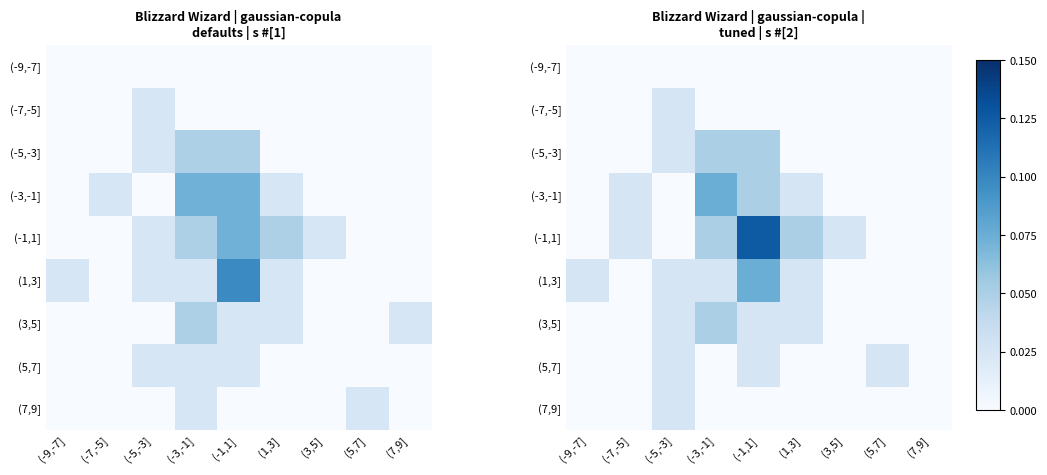

How many values in the (-7,-5] series exceed 0?

1